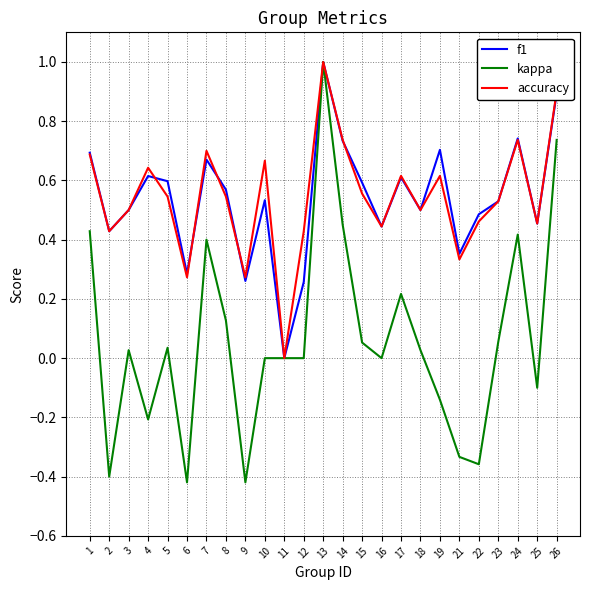

Which category has the lowest value in the accuracy series?

11